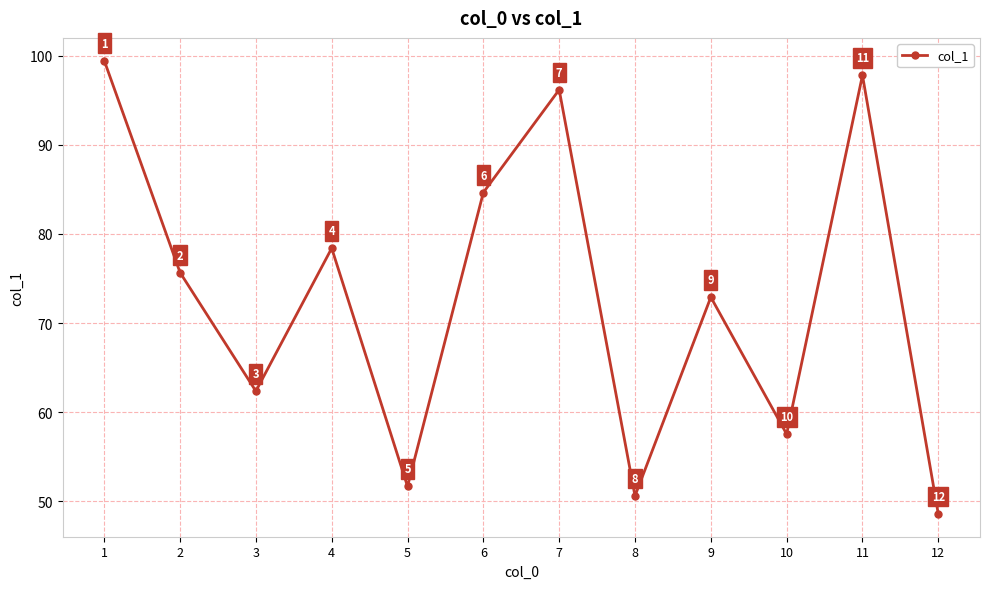

At which category does the chart reach its peak across all series?

1